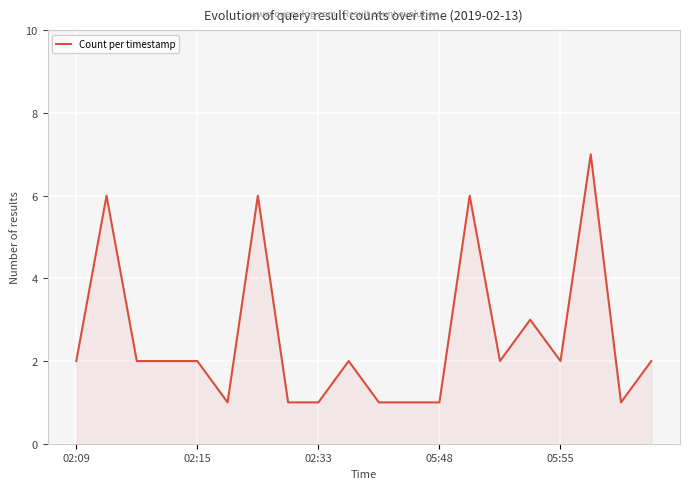

What is the maximum value shown in the chart?

7